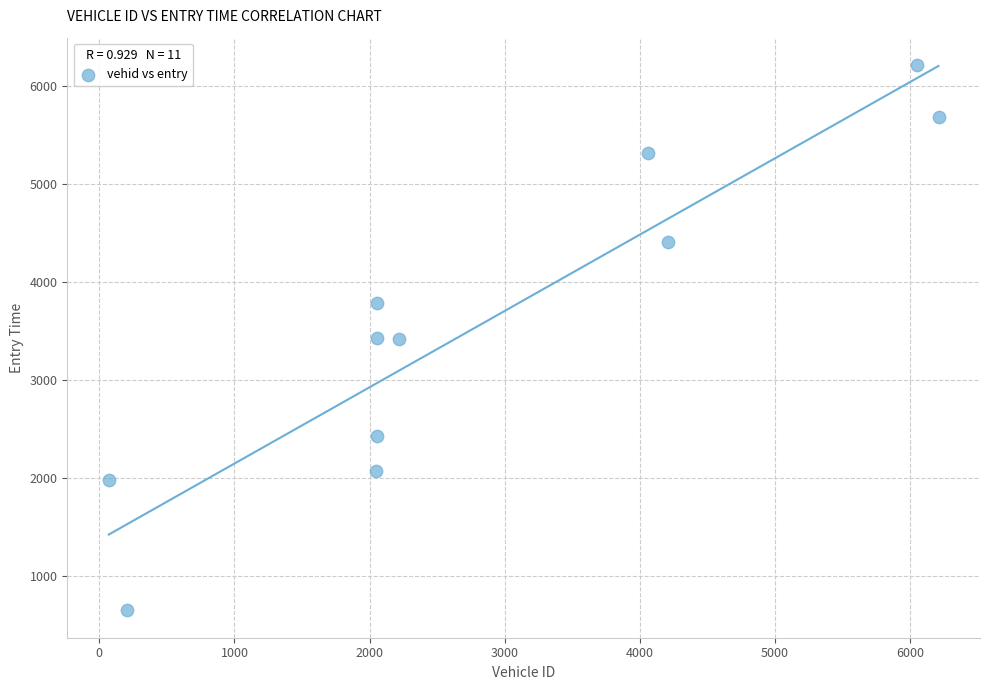

What is the range of Y values (max minus min)?

5560.3